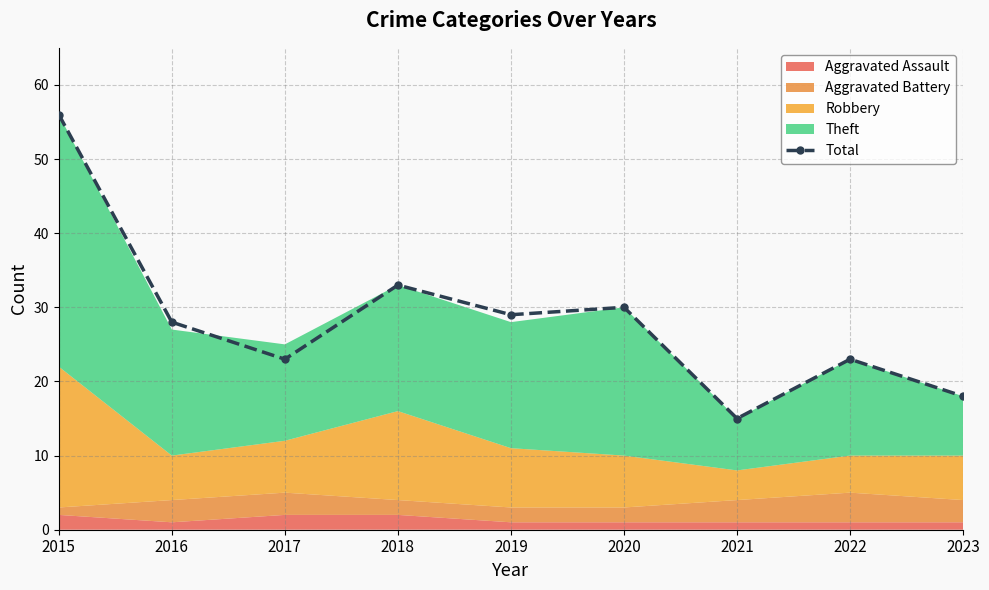

Is it true that the value at 2023 is 27?

False